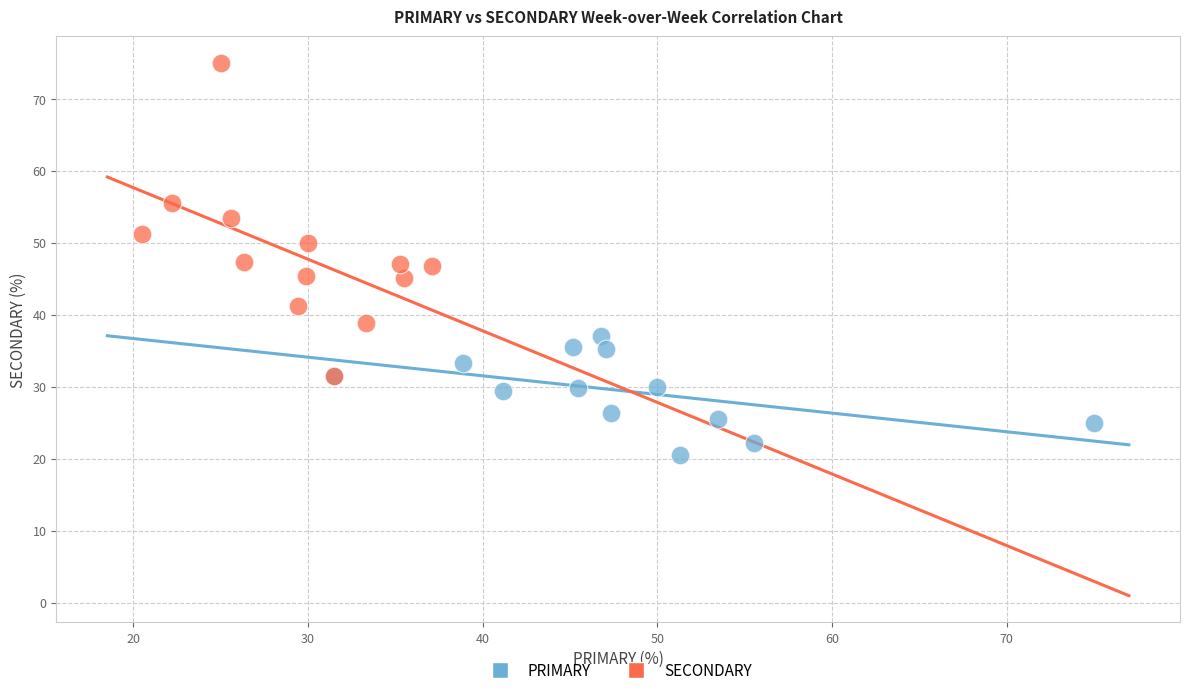

Which series has the widest spread of Y values?

SECONDARY